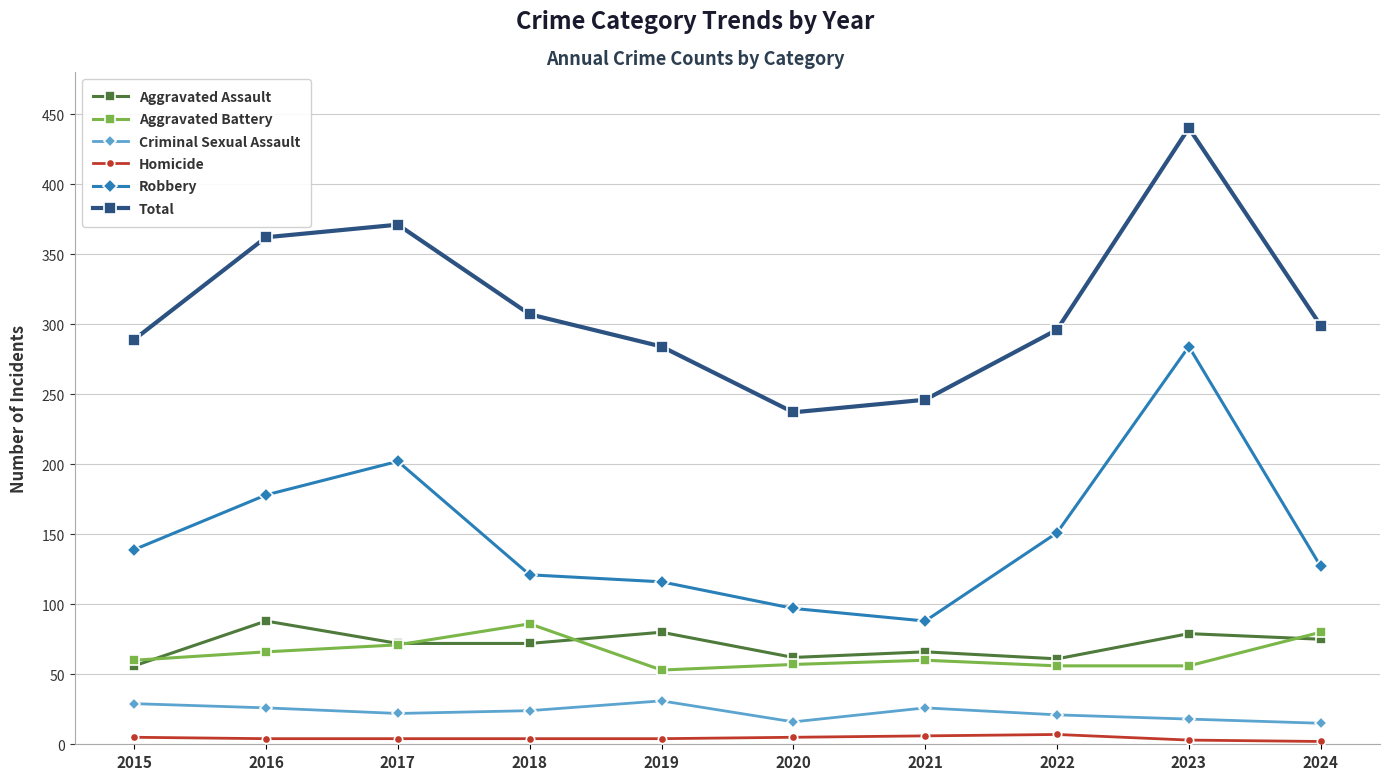

What is the sum of all Aggravated Battery values?

645